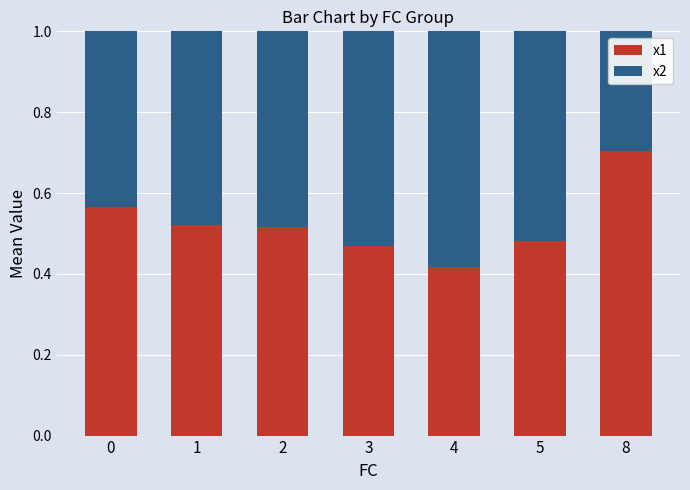

What are all the series names shown in the legend?

x1, x2